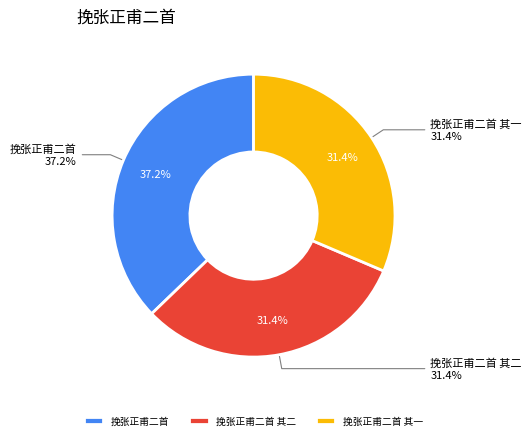

Is it true that 挽张正甫二首 is 37% of the pie?

True